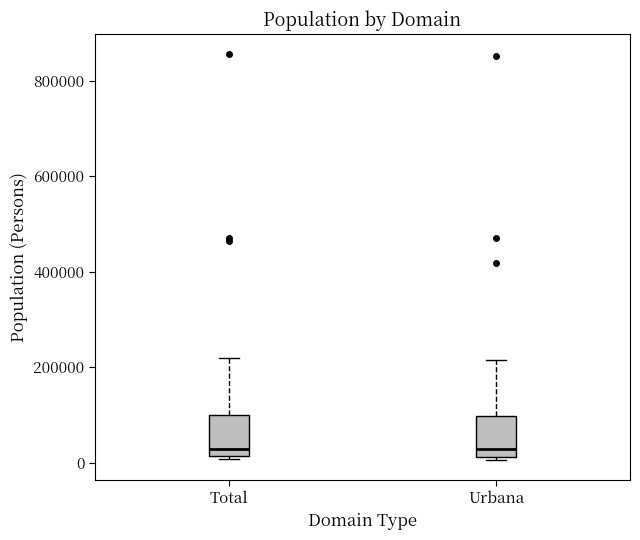

Reading left to right, transcribe this box plot: for each box, give where its median line is, the range the box spans, and where its two whiskers end, as read against the y-axis. The values are not printed on the chart, so give them approximately, as read against the axis.

Total: median 20000 (just above the box's lower edge), box 20000 to 100000, whiskers 0 to 220000
Urbana: median 20000 (just above the box's lower edge), box 20000 to 100000, whiskers 0 to 220000